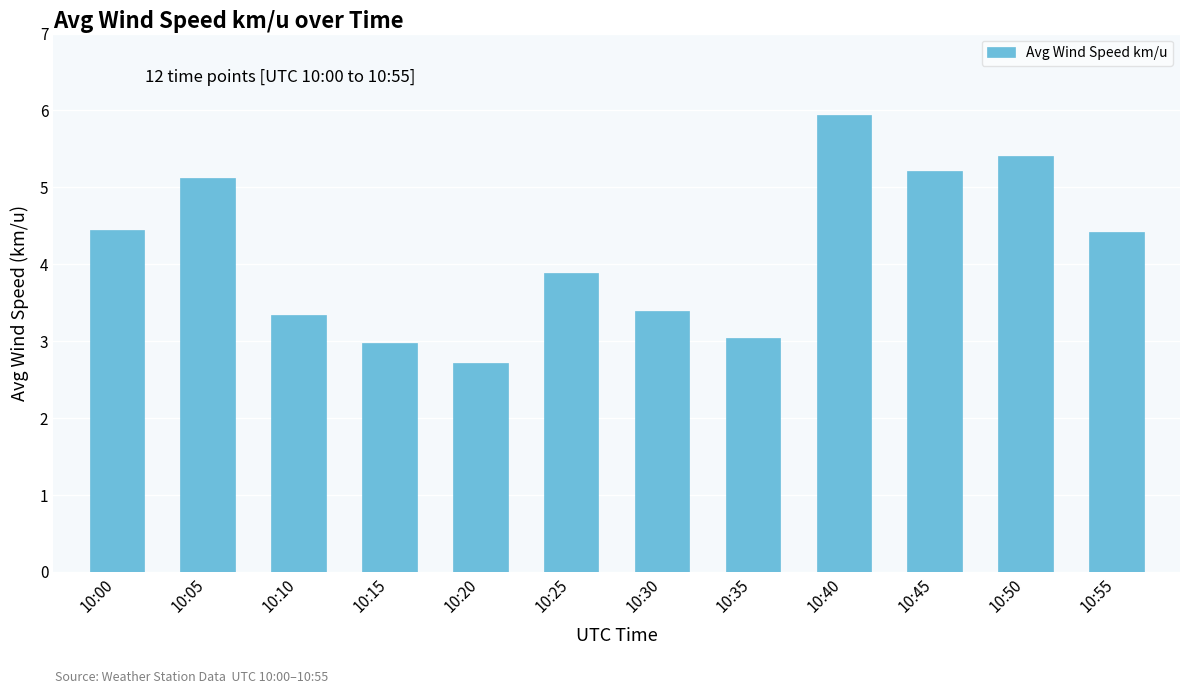

How many data points does each series have?

12